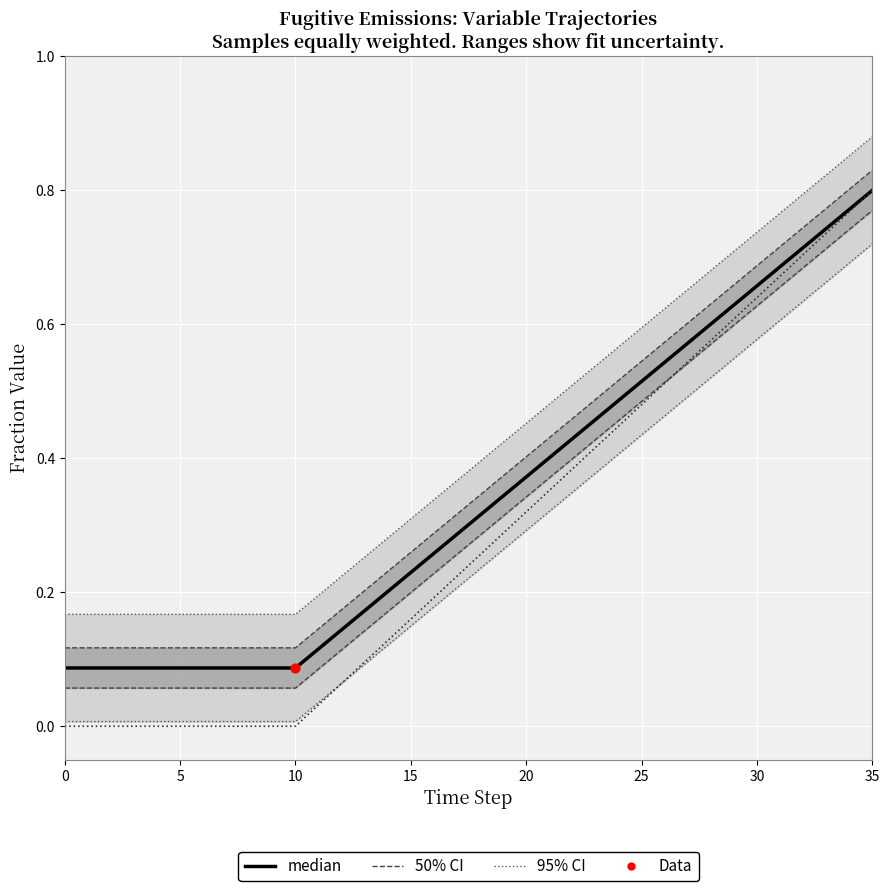

At which category is the sum across all series the highest?

35